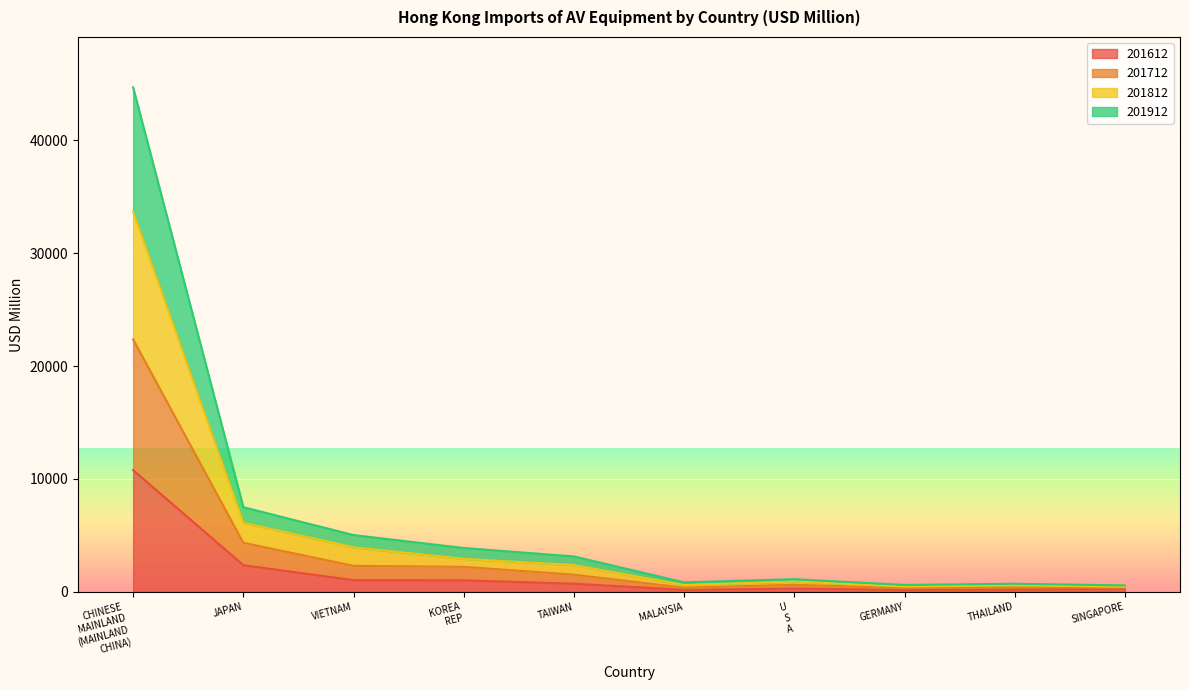

Which category has the highest value in the 201612 series?

CHINESE
MAINLAND
(MAINLAND
CHINA)